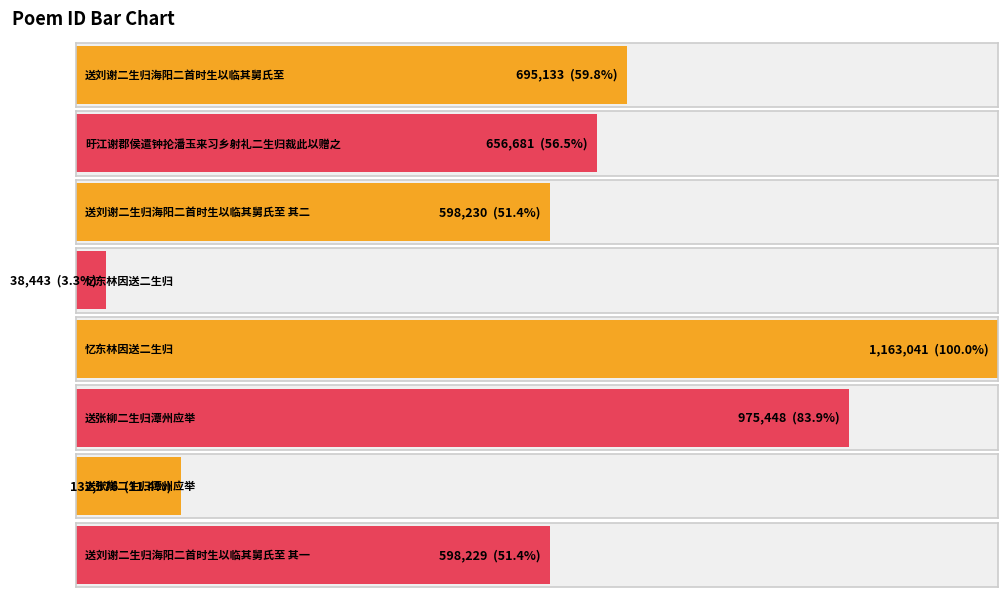

What is the difference between the maximum and minimum values?

1124598